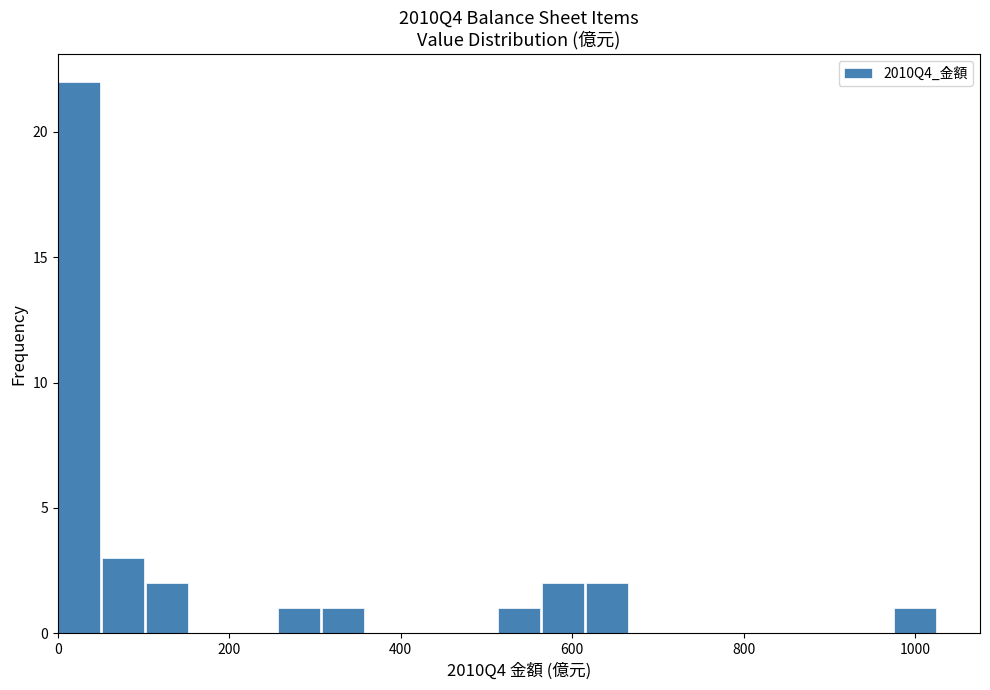

Read against the x-axis, roughly where is the centre of the tallest bar?

20